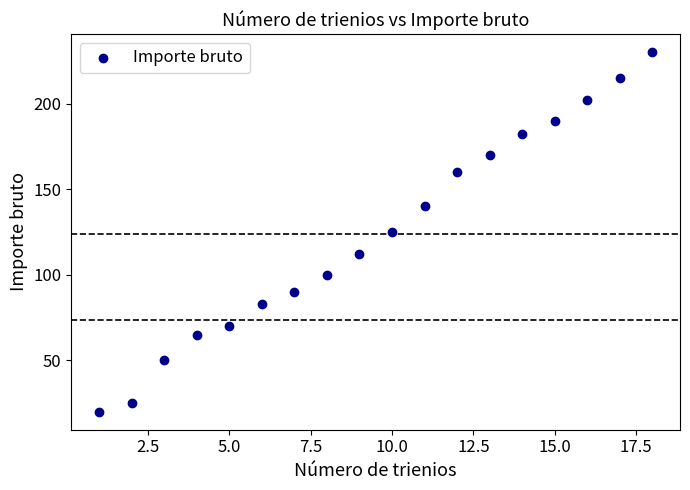

What is the range of Y values (max minus min)?

210